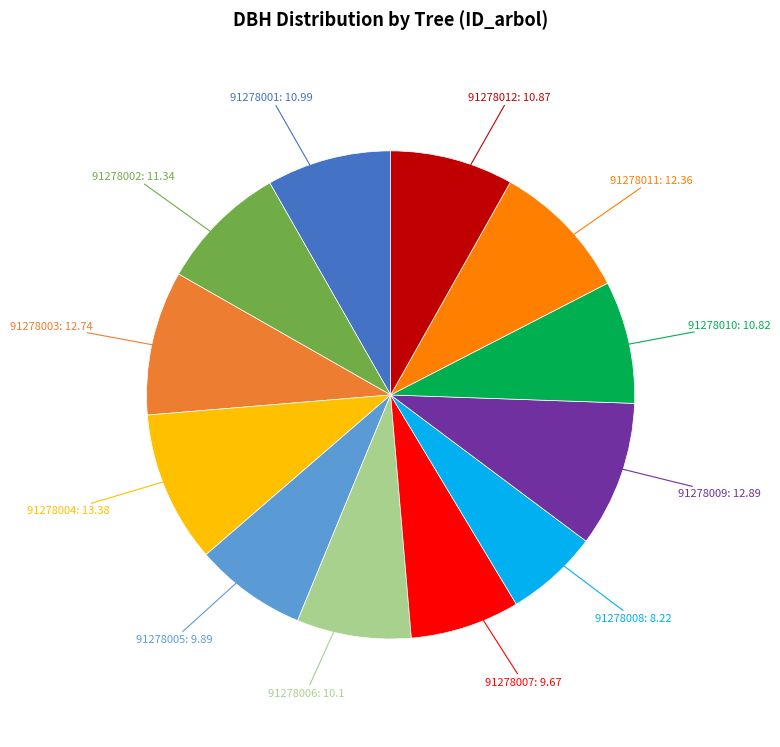

Is there a majority slice in this chart?

No